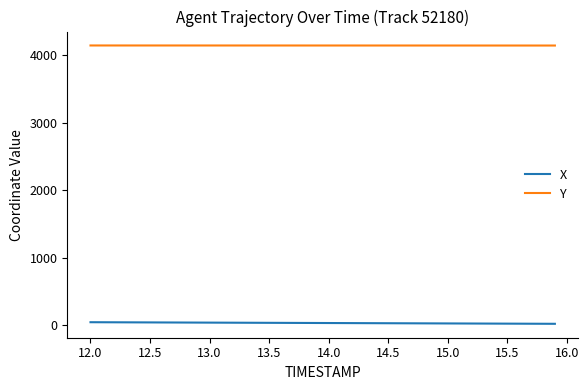

True or false: X and Y cross at least once.

False